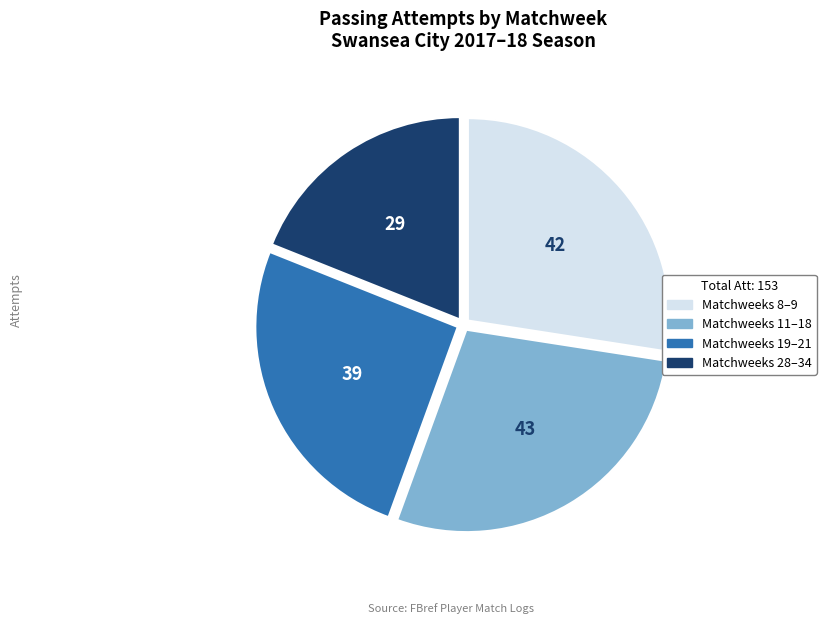

Does any single category account for the majority?

No